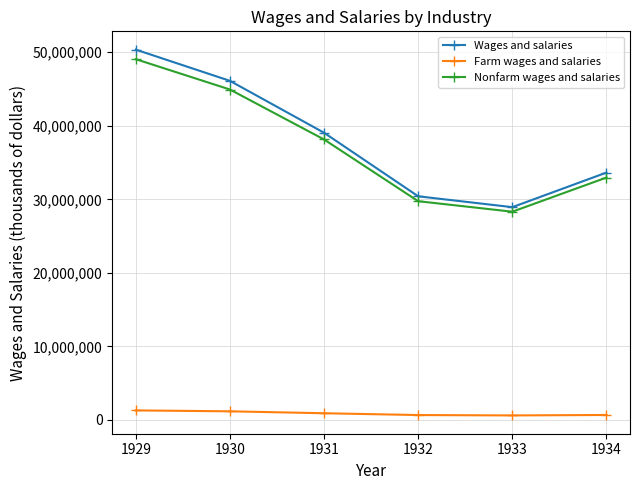

The value of Nonfarm wages and salaries at 1934 is 7814839. True or false?

False